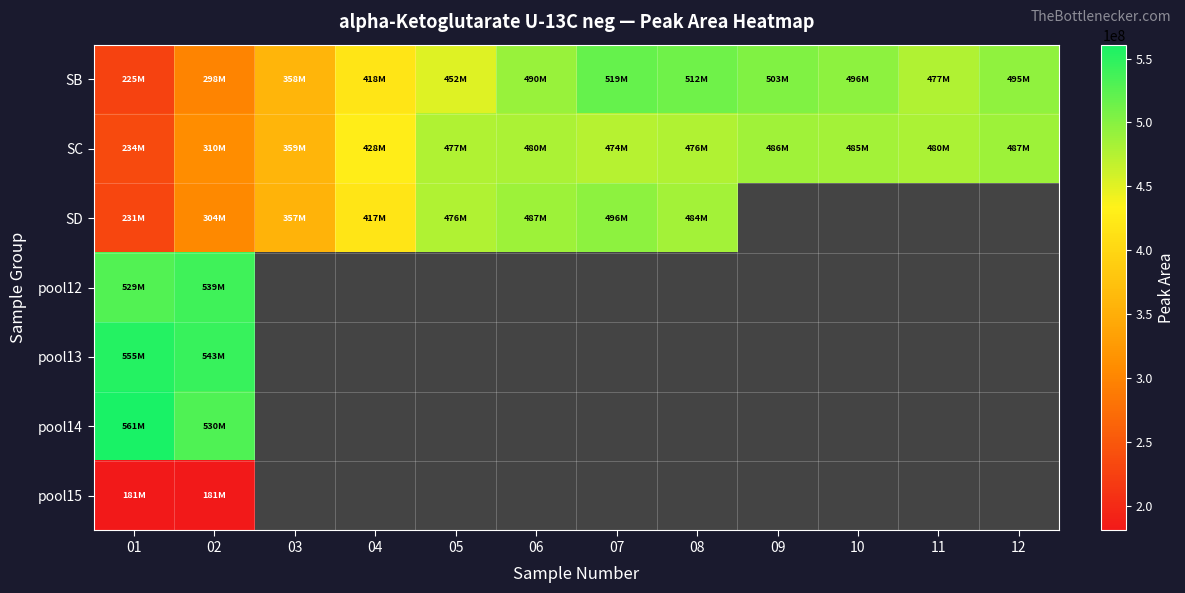

Between 01 and 08, which is larger?

08